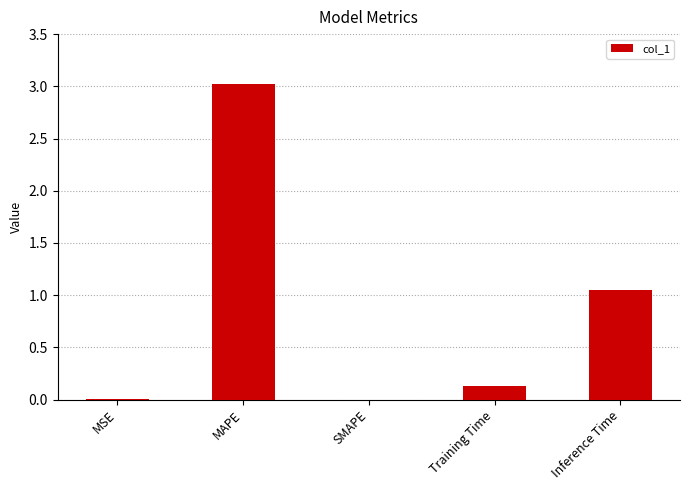

The value at MAPE is 3.0. True or false?

True